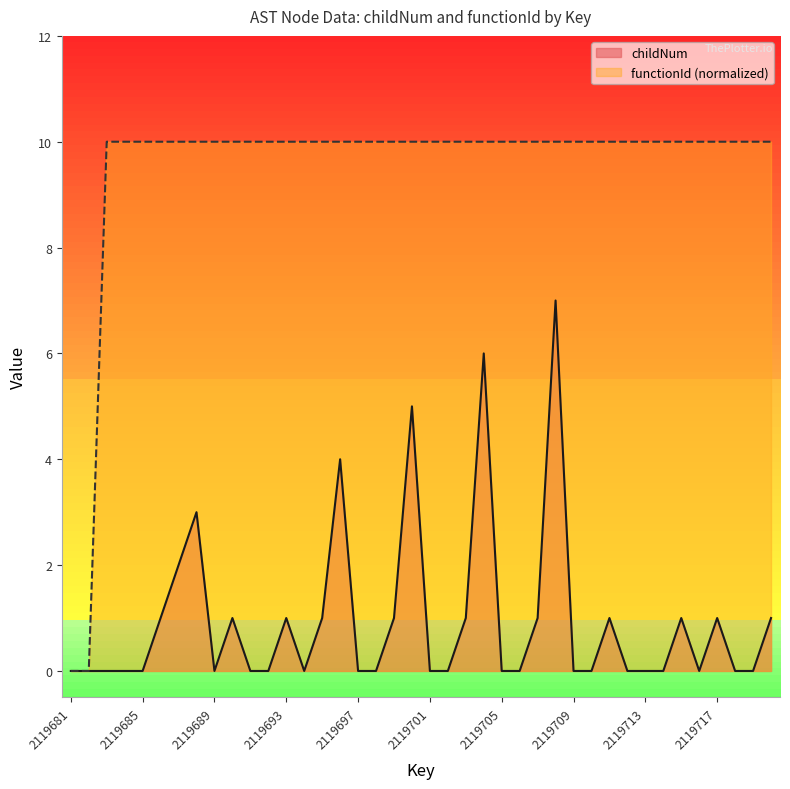

Reading left to right, transcribe all the data shown in this chart.

childNum: 2119681=0	2119682=0	2119683=0	2119684=0	2119685=0	2119686=1	2119687=2	2119688=3	2119689=0	2119690=1	2119691=0	2119692=0	2119693=1	2119694=0	2119695=1	2119696=4	2119697=0	2119698=0	2119699=1	2119700=5	2119701=0	2119702=0	2119703=1	2119704=6	2119705=0	2119706=0	2119707=1	2119708=7	2119709=0	2119710=0	2119711=1	2119712=0	2119713=0	2119714=0	2119715=1	2119716=0	2119717=1	2119718=0	2119719=0	2119720=1
functionId: 2119681=0	2119682=0	2119683=10	2119684=10	2119685=10	2119686=10	2119687=10	2119688=10	2119689=10	2119690=10	2119691=10	2119692=10	2119693=10	2119694=10	2119695=10	2119696=10	2119697=10	2119698=10	2119699=10	2119700=10	2119701=10	2119702=10	2119703=10	2119704=10	2119705=10	2119706=10	2119707=10	2119708=10	2119709=10	2119710=10	2119711=10	2119712=10	2119713=10	2119714=10	2119715=10	2119716=10	2119717=10	2119718=10	2119719=10	2119720=10